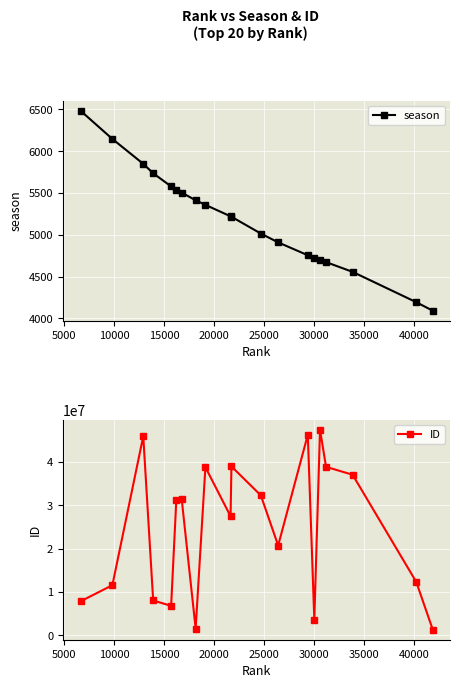

What is the difference between the second highest and second lowest values in the season series?

1954